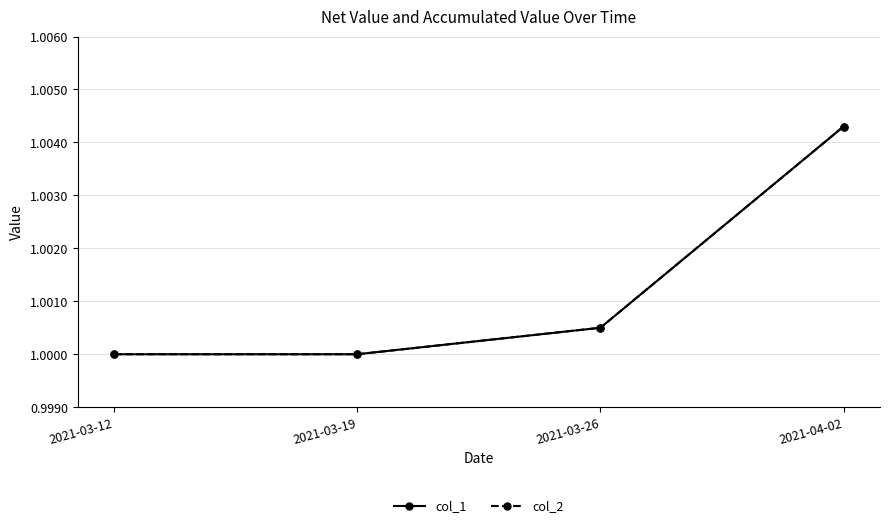

Rank the series at 2021-03-12 from highest to lowest value.

col_1, col_2